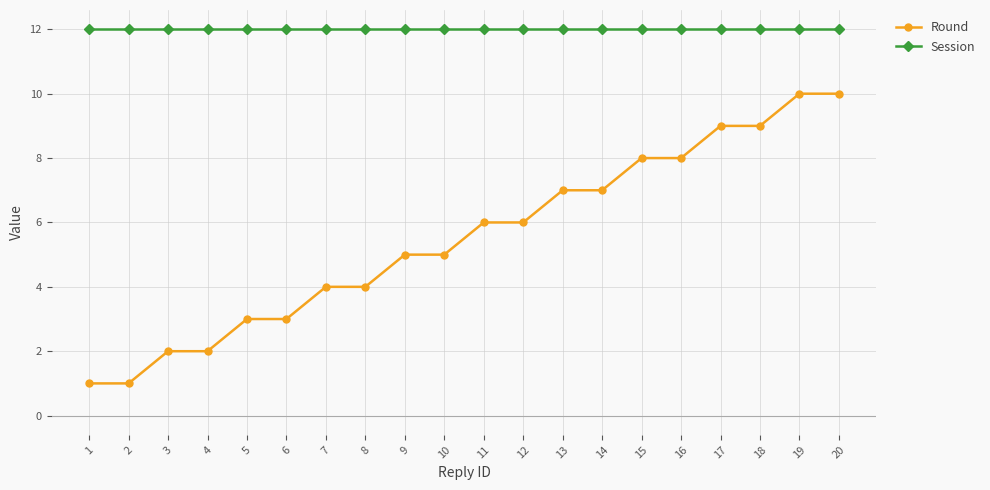

Reading right to left, what are all the values shown in this chart?

Round: 20=10	19=10	18=9	17=9	16=8	15=8	14=7	13=7	12=6	11=6	10=5	9=5	8=4	7=4	6=3	5=3	4=2	3=2	2=1	1=1
Session: 20=12	19=12	18=12	17=12	16=12	15=12	14=12	13=12	12=12	11=12	10=12	9=12	8=12	7=12	6=12	5=12	4=12	3=12	2=12	1=12